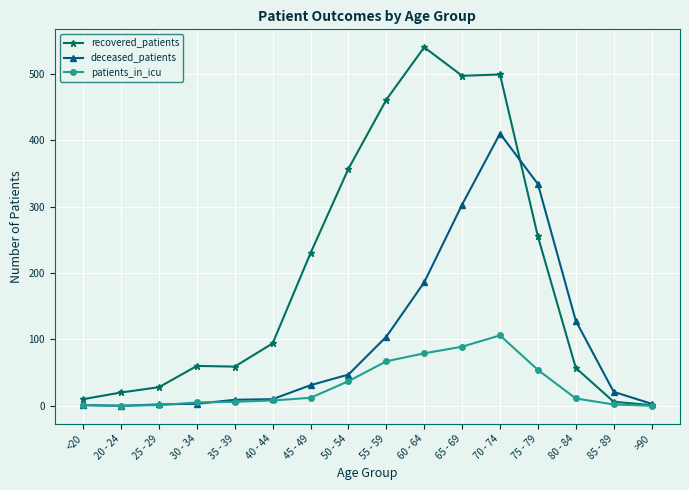

Which series has the widest spread of values?

recovered_patients